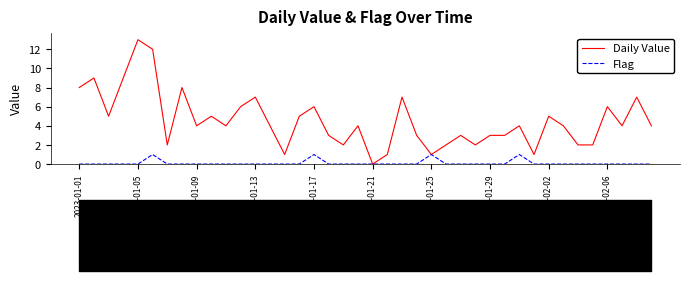

The value of Flag at 18 is -1. True or false?

False